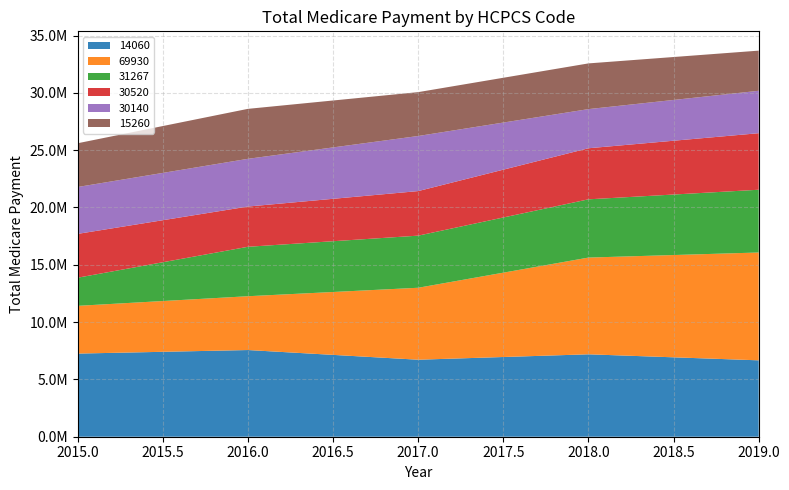

Reading right to left, transcribe all the data shown in this chart.

14060: 2019=6664704.6	2018=7190368.4	2017=6718042.7	2016=7562395.3	2015=7253164.2
69930: 2019=9406753.8	2018=8438188.2	2017=6277113.3	2016=4694007.6	2015=4164558.0
31267: 2019=5474723.8	2018=5081500.9	2017=4546272.9	2016=4313264.9	2015=2454520.7
30520: 2019=4932682.8	2018=4454847.5	2017=3887689.3	2016=3510467.2	2015=3822391.8
30140: 2019=3699636.2	2018=3414962.5	2017=4804703.8	2016=4163402.1	2015=4090572.0
15260: 2019=3502561.6	2018=3987570.9	2017=3827316.9	2016=4358891.5	2015=3816163.3